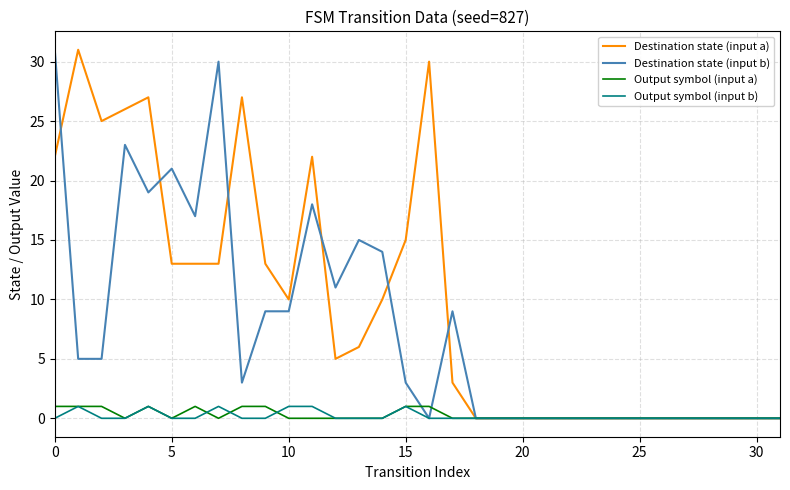

Which series has the largest total across all categories?

Destination state (input a)